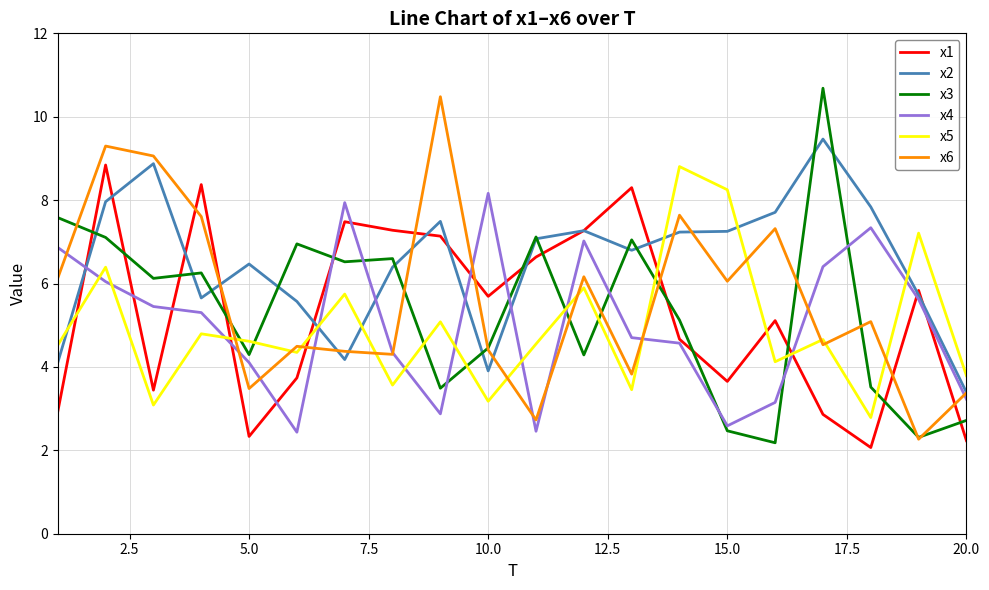

Which series has the largest total across all categories?

x2